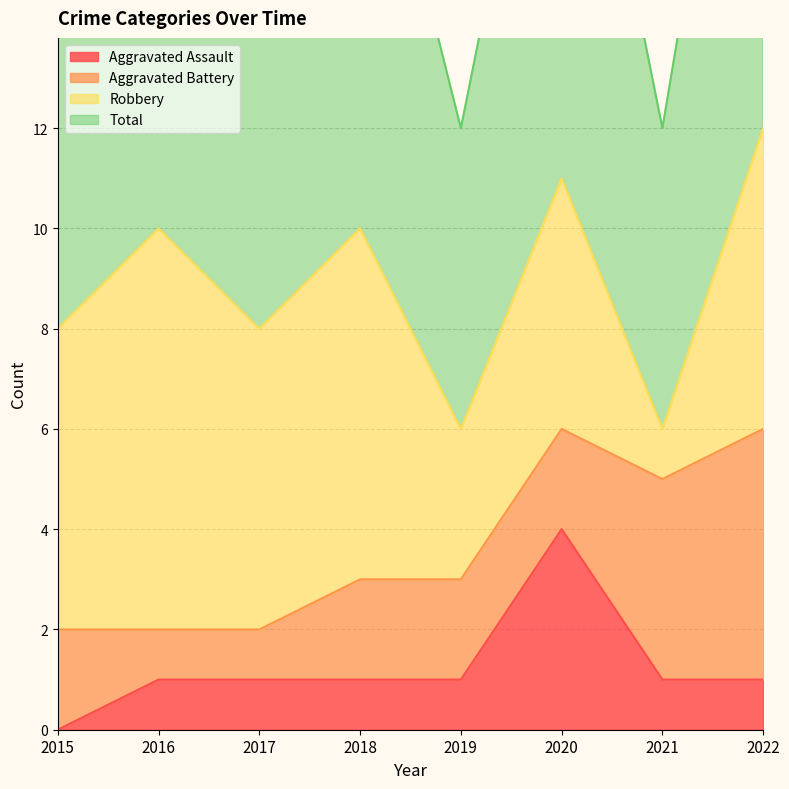

Which category has the lowest value across all series?

2015